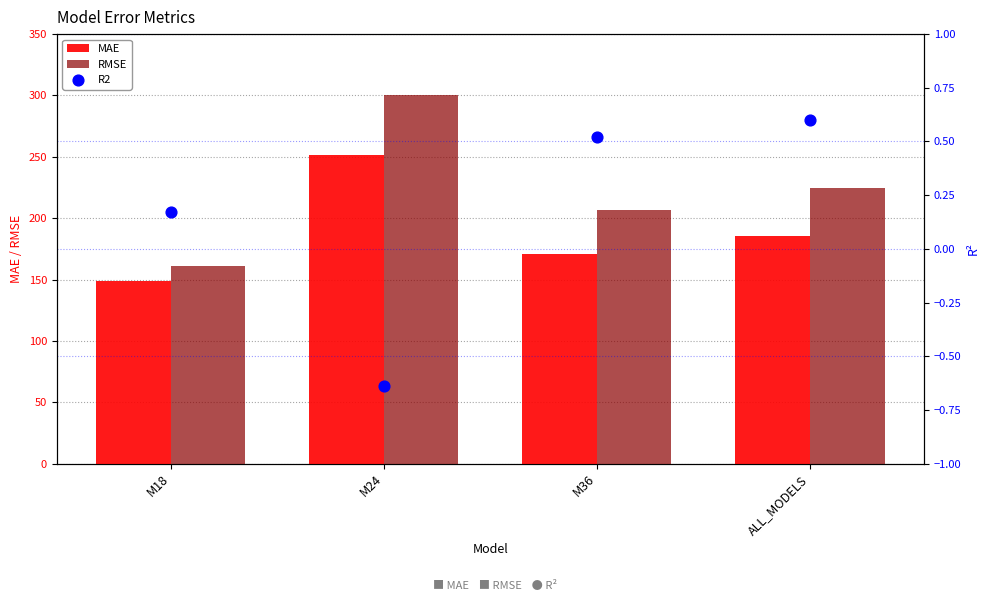

Which series has the widest spread of Y values?

RMSE